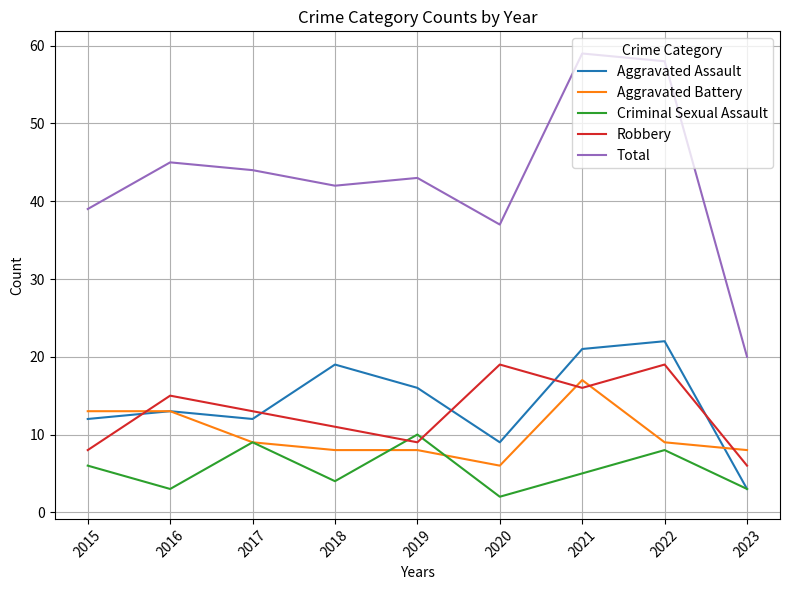

The Criminal Sexual Assault series shows 8 at 2022. True or false?

True